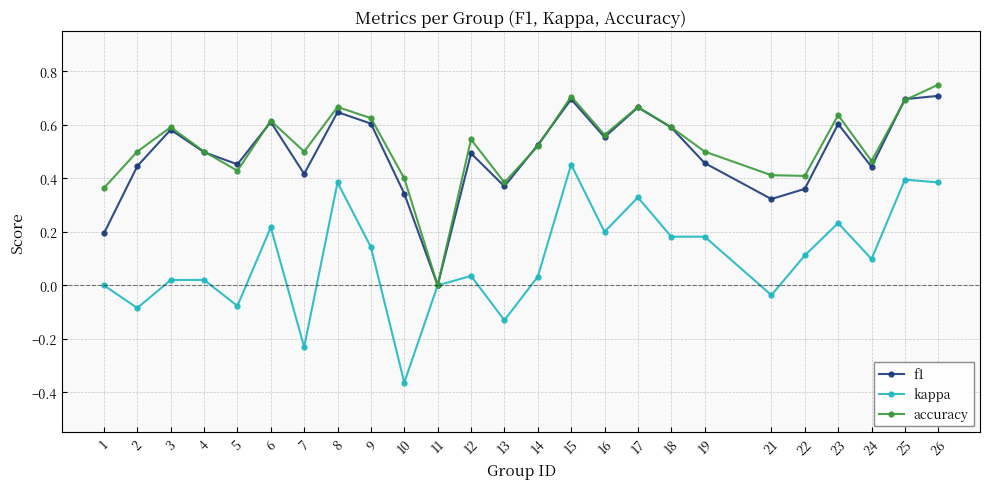

True or false: f1 has a value of 0.8 at 18.

False